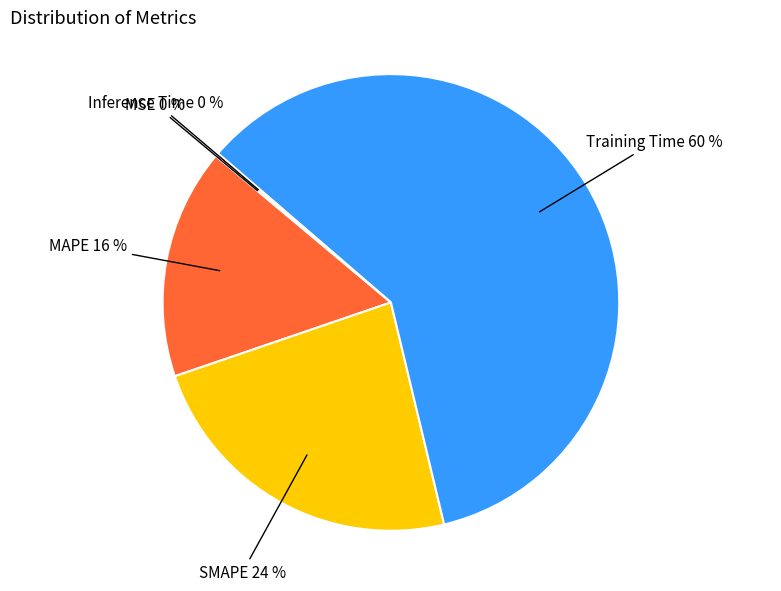

To the nearest percent, what percentage of the pie is SMAPE?

24%